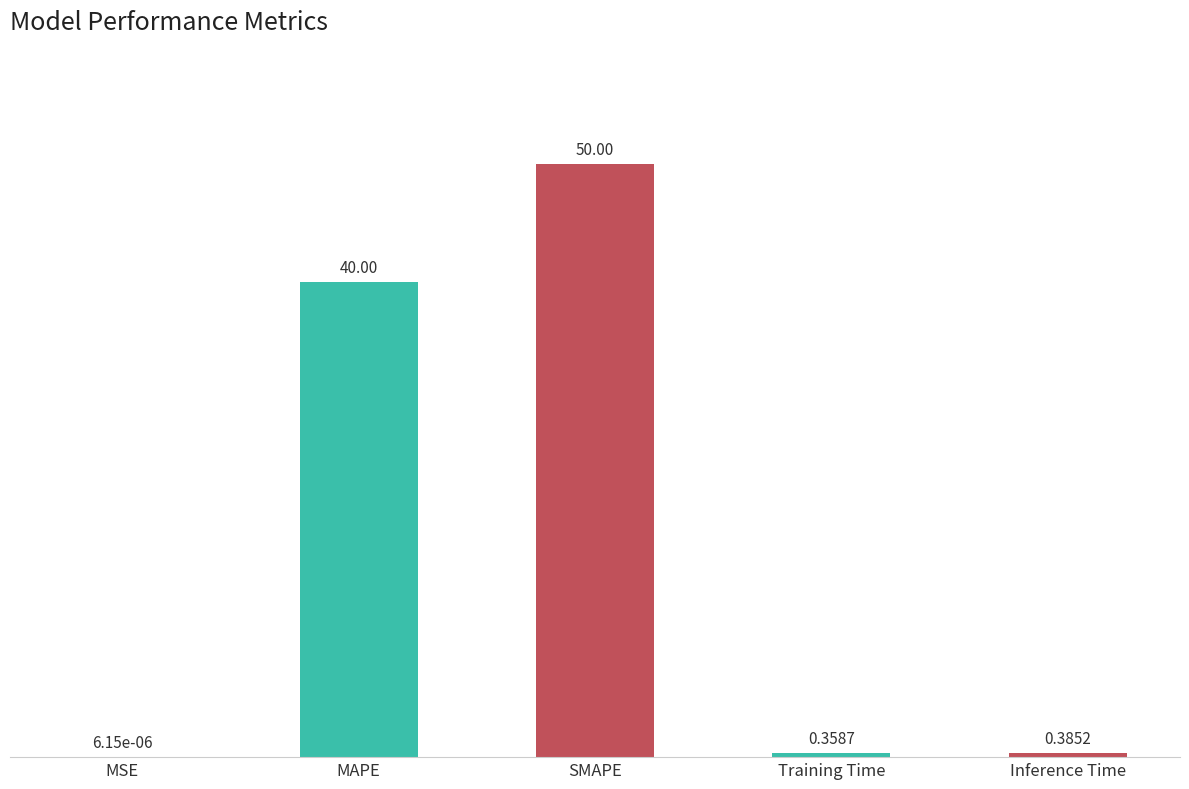

Which has a higher value, MSE or Inference Time?

Inference Time